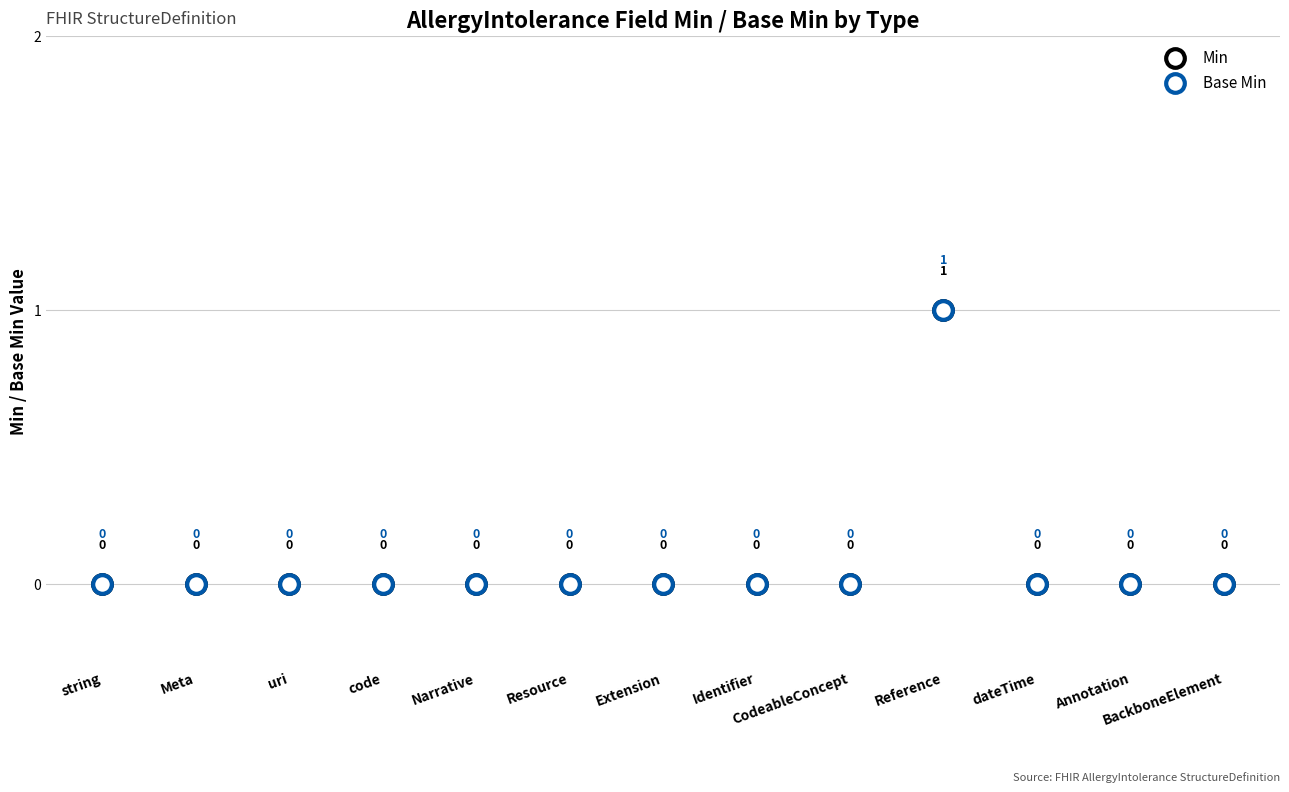

Which series has the widest spread of Y values?

Min